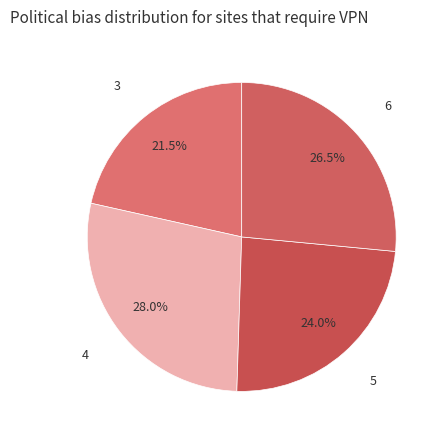

Is 5 the majority of the pie?

No